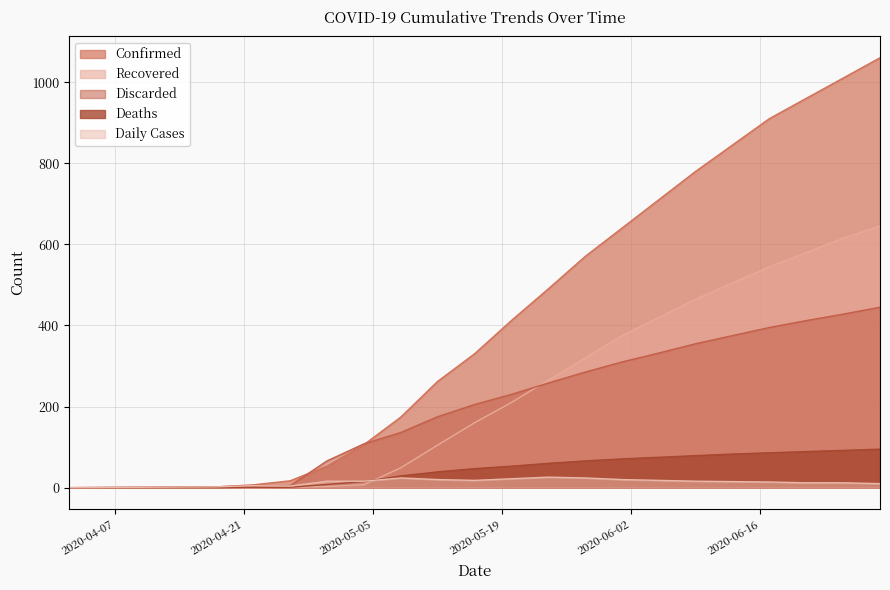

What is the spread (max minus min) of values at 2020-06-09?

764